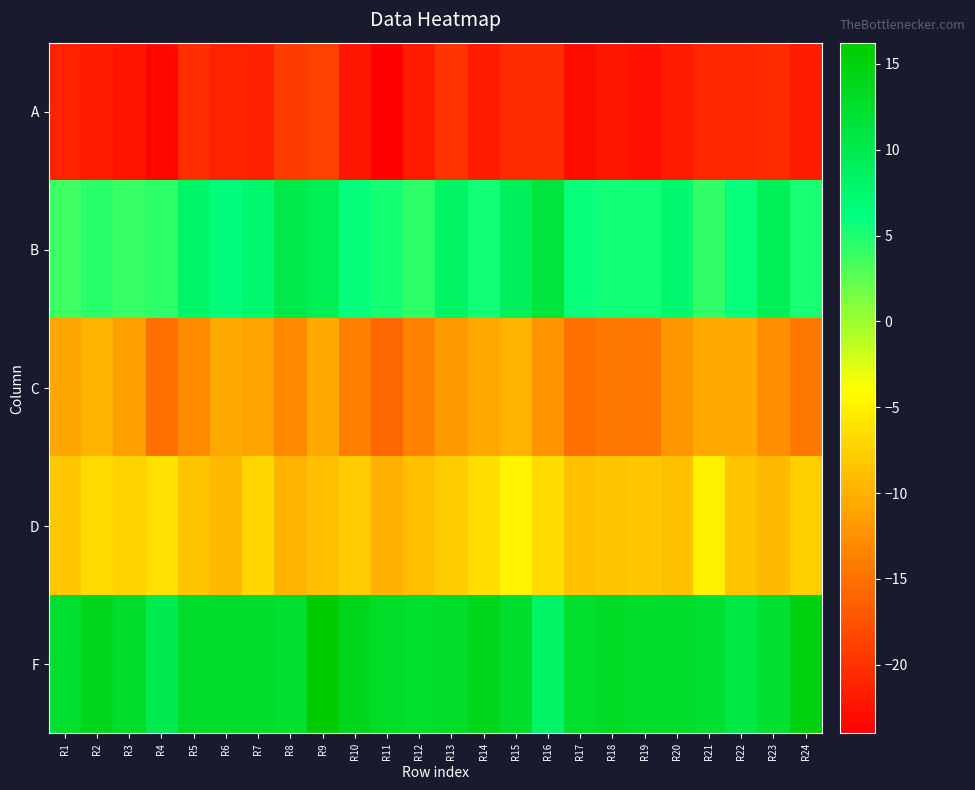

Reading left to right, list all the values displayed in this chart.

A: R1=-21.2	R2=-21.7	R3=-22.4	R4=-23.4	R5=-20.4	R6=-21.2	R7=-21.5	R8=-19.2	R9=-18.8	R10=-22.2	R11=-24.0	R12=-21.9	R13=-20.1	R14=-21.7	R15=-20.6	R16=-20.4	R17=-23.1	R18=-22.1	R19=-22.7	R20=-21.8	R21=-20.9	R22=-20.9	R23=-20.6	R24=-21.7
B: R1=3.8	R2=4.5	R3=4.0	R4=4.3	R5=7.9	R6=6.6	R7=7.5	R8=10.2	R9=9.3	R10=6.0	R11=5.4	R12=4.4	R13=8.3	R14=5.5	R15=8.9	R16=11.2	R17=5.8	R18=5.4	R19=5.5	R20=7.5	R21=4.3	R22=5.8	R23=9.1	R24=5.1
C: R1=-10.8	R2=-9.8	R3=-11.3	R4=-15.1	R5=-12.9	R6=-10.6	R7=-11.0	R8=-13.0	R9=-10.6	R10=-13.9	R11=-15.8	R12=-13.6	R13=-11.9	R14=-10.7	R15=-9.8	R16=-12.3	R17=-15.2	R18=-14.3	R19=-14.7	R20=-12.1	R21=-10.7	R22=-10.6	R23=-12.7	R24=-14.3
D: R1=-8.2	R2=-6.8	R3=-7.4	R4=-6.3	R5=-8.6	R6=-9.3	R7=-7.1	R8=-9.9	R9=-8.9	R10=-8.0	R11=-10.1	R12=-8.9	R13=-8.0	R14=-6.4	R15=-4.8	R16=-6.6	R17=-8.9	R18=-8.5	R19=-8.1	R20=-8.9	R21=-5.1	R22=-8.5	R23=-9.2	R24=-7.7
F: R1=12.3	R2=13.9	R3=12.7	R4=10.0	R5=12.7	R6=12.7	R7=12.7	R8=12.3	R9=16.2	R10=13.9	R11=13.0	R12=12.6	R13=13.0	R14=14.1	R15=12.7	R16=8.2	R17=12.5	R18=13.1	R19=12.7	R20=12.7	R21=12.2	R22=10.7	R23=12.2	R24=15.0